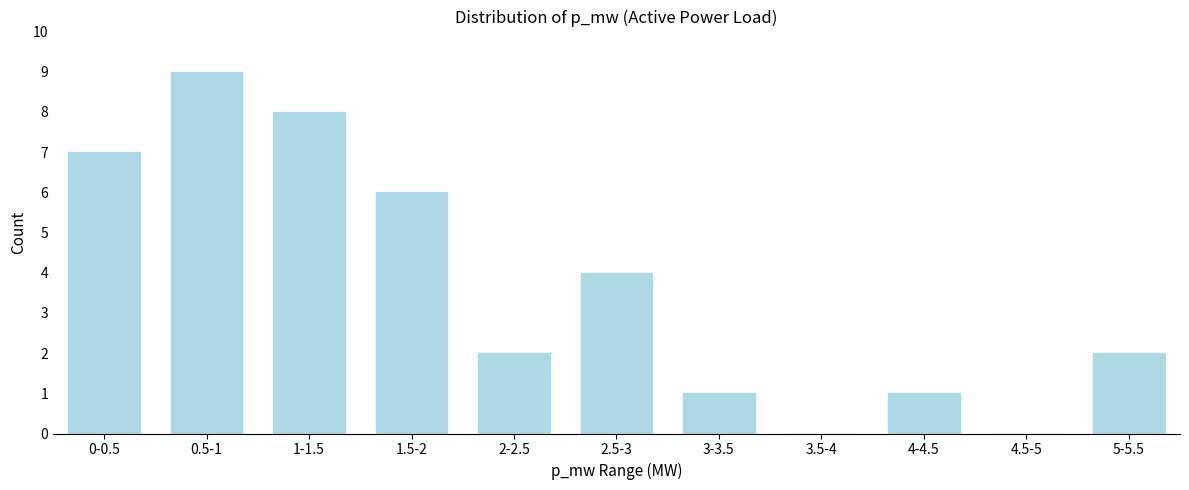

Reading left to right, transcribe all the data shown in this chart.

0-0.5=7	0.5-1=9	1-1.5=8	1.5-2=6	2-2.5=2	2.5-3=4	3-3.5=1	3.5-4=0	4-4.5=1	4.5-5=0	5-5.5=2